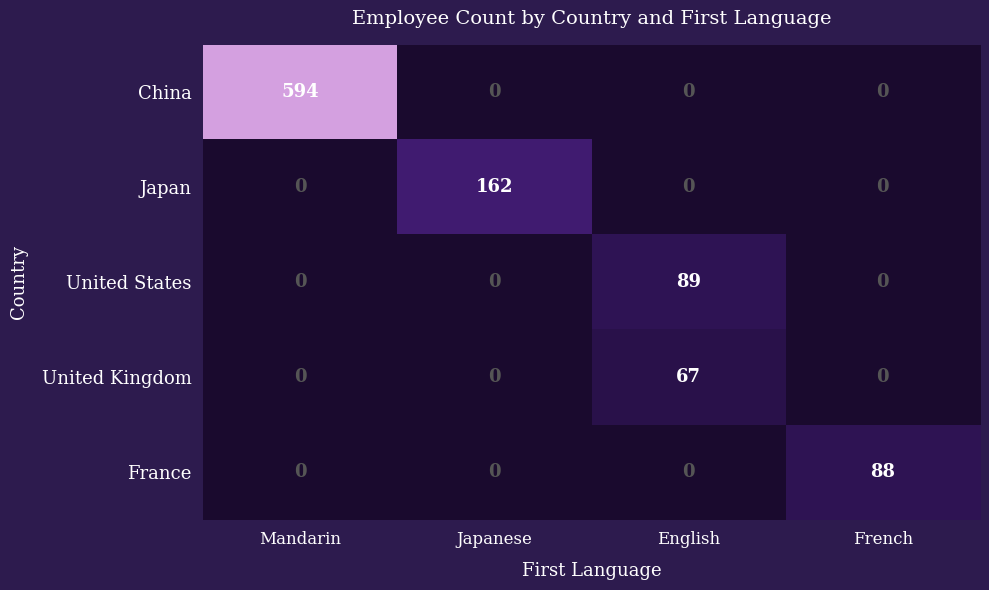

Reading left to right, what are all the values shown in this chart?

China: 594	0	0	0
Japan: 0	162	0	0
United States: 0	0	89	0
United Kingdom: 0	0	67	0
France: 0	0	0	88